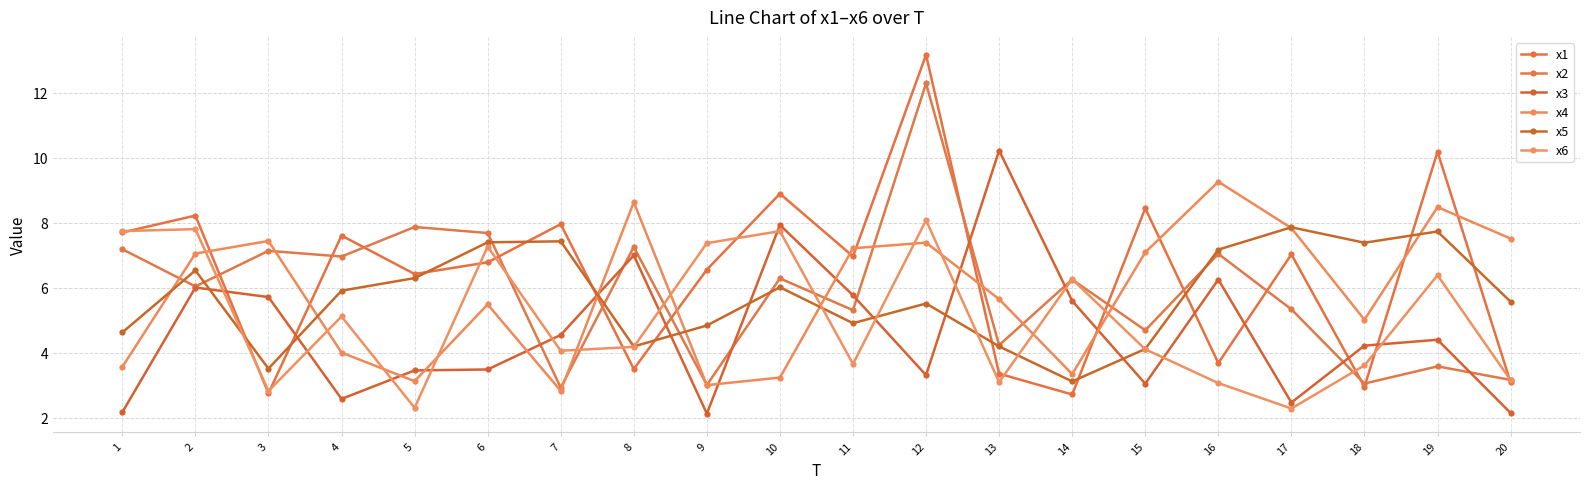

Where is the first local maximum for x2?

3